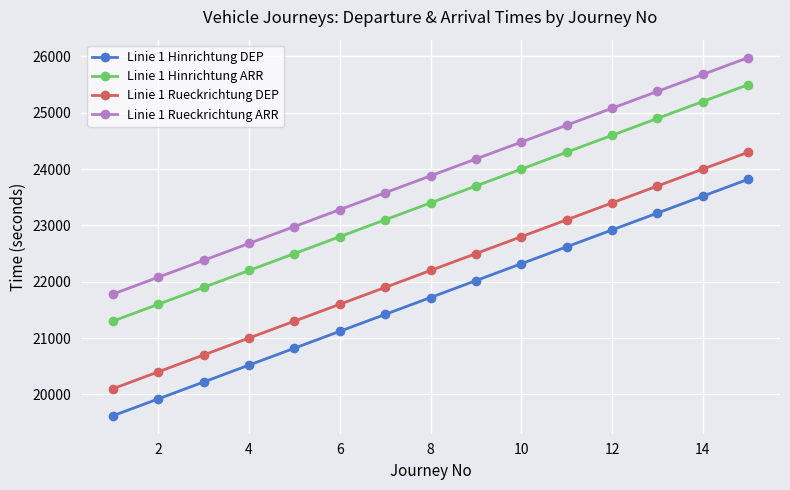

What is the value of the Linie 1 Hinrichtung ARR point at the 15th from the left?

25500